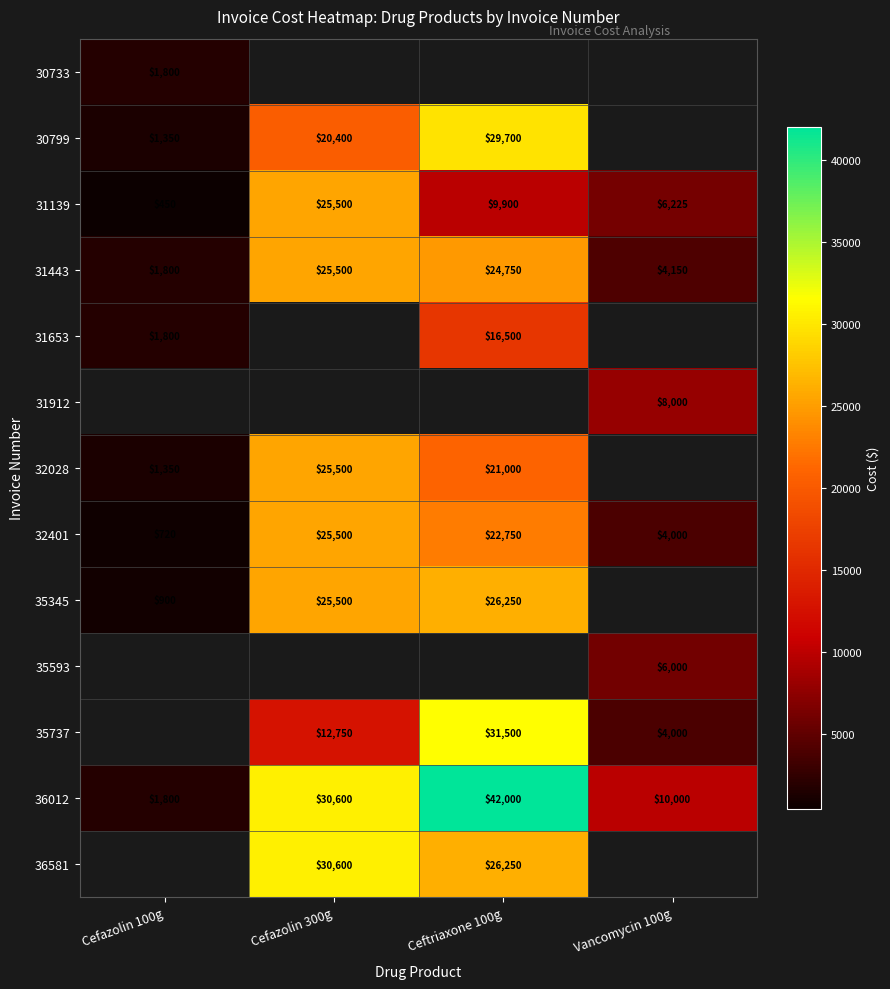

What is the sum of all 31139 values?

42075